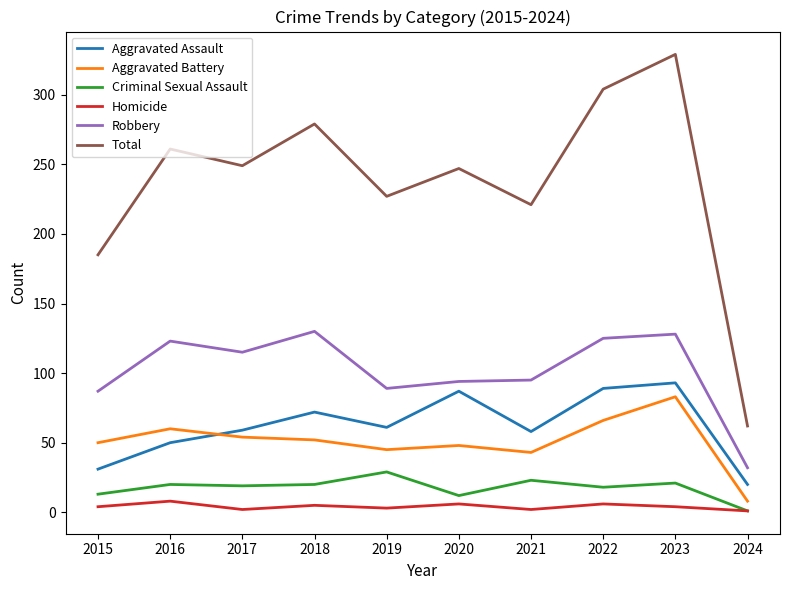

The Aggravated Assault series shows 28 at 2018. True or false?

False